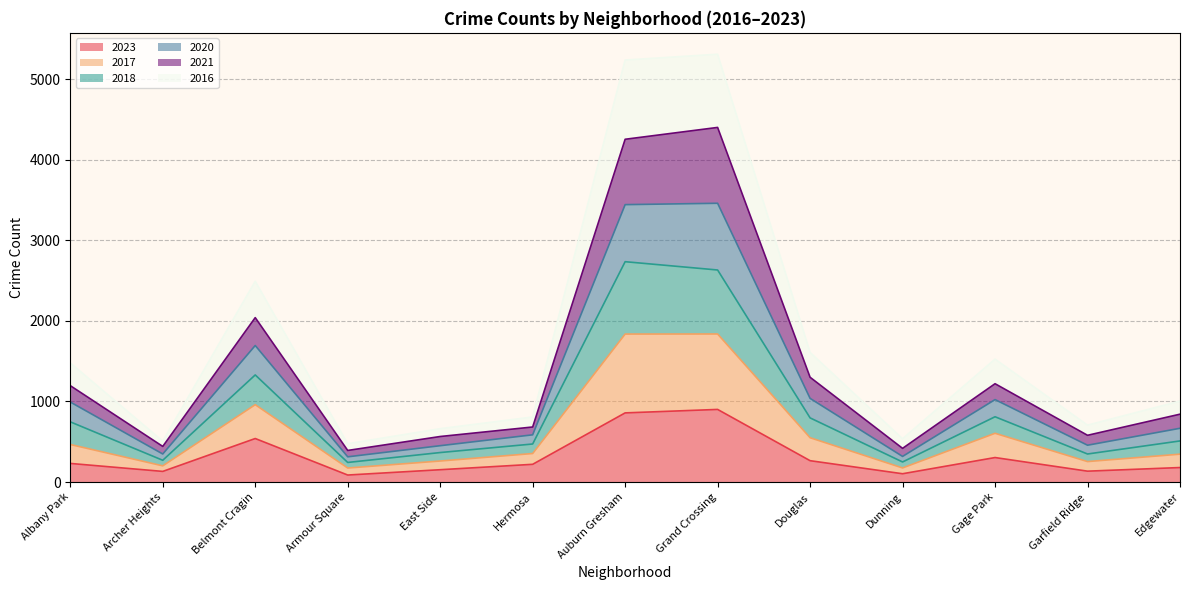

How many lines are shown in the chart?

6